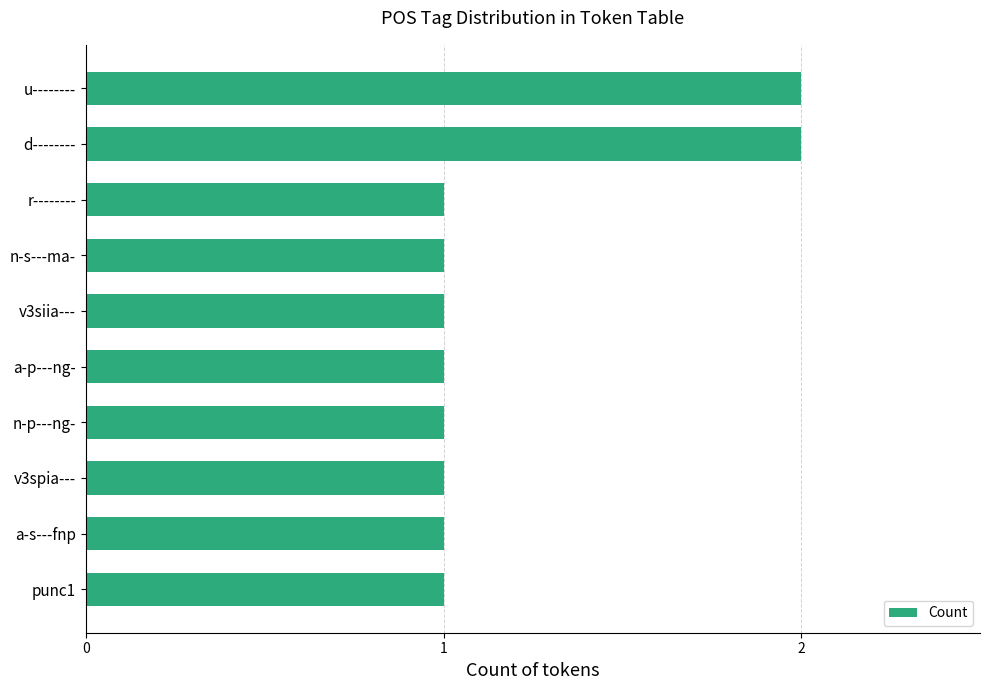

How many data points does each series have?

10